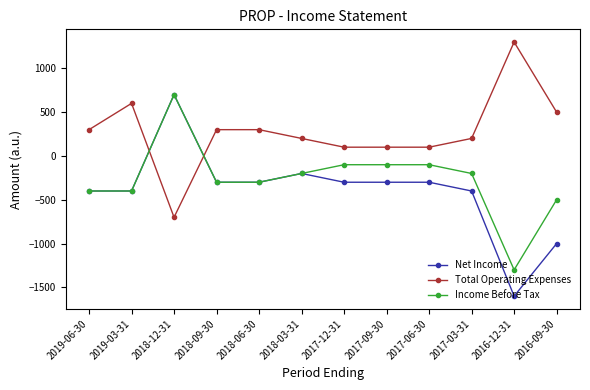

Does the chart display data point markers on the line(s)?

Yes